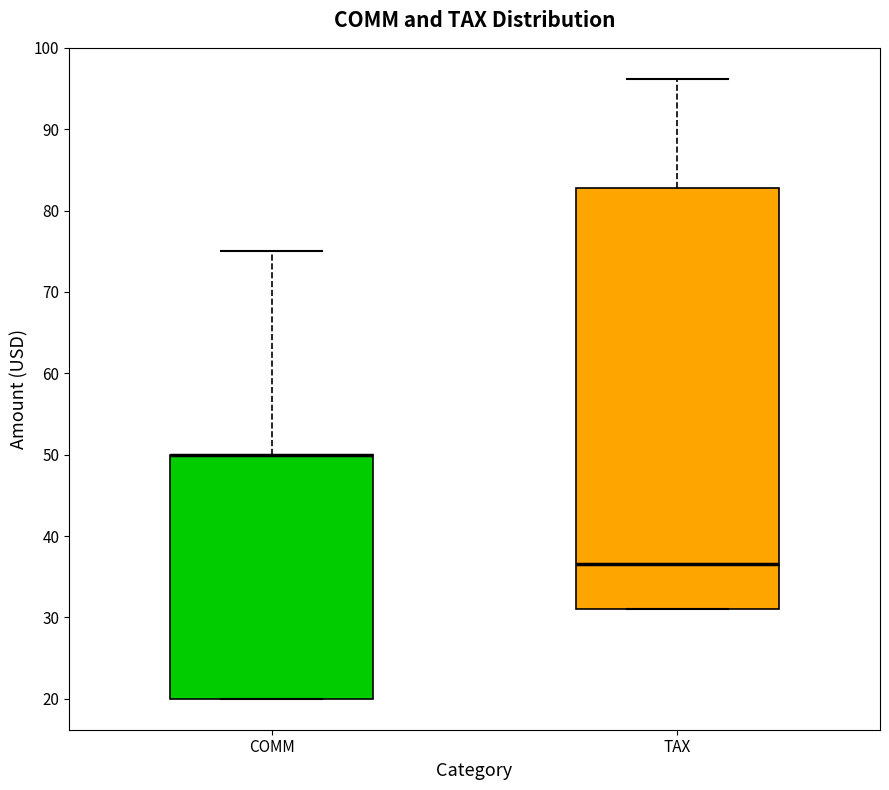

Where is the lower edge of the box for COMM on the y-axis? The values are not printed on the chart, so give them approximately, as read against the axis.

20